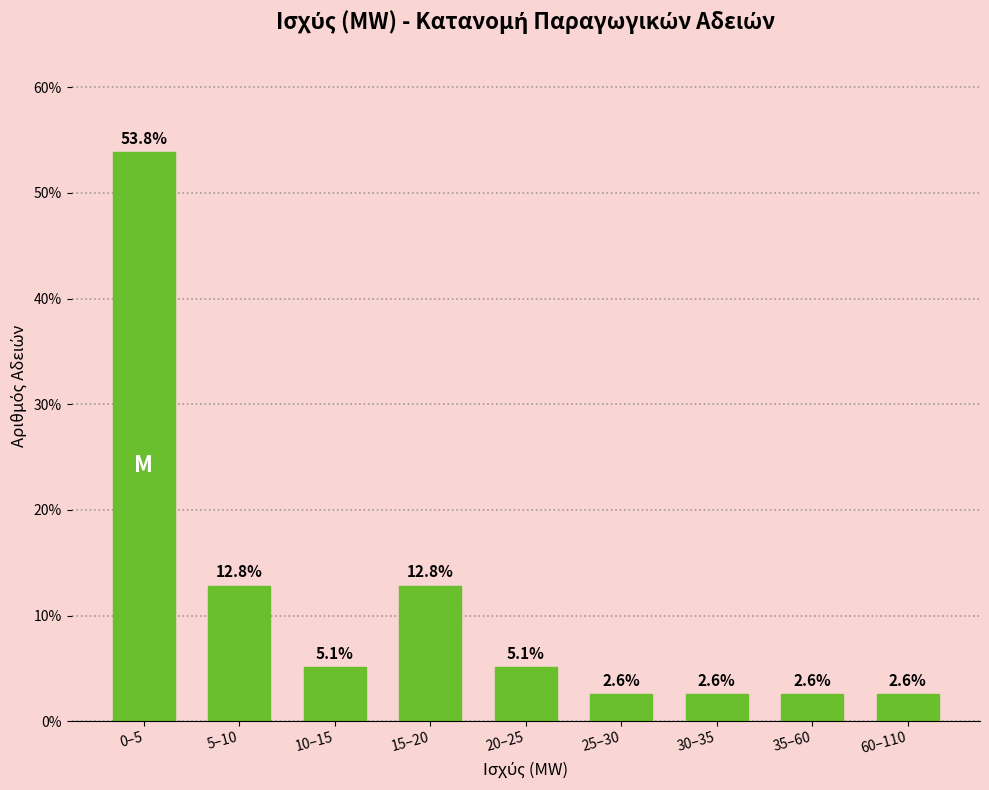

Reading left to right, transcribe all the data shown in this chart.

53.8	12.8	5.1	12.8	5.1	2.6	2.6	2.6	2.6